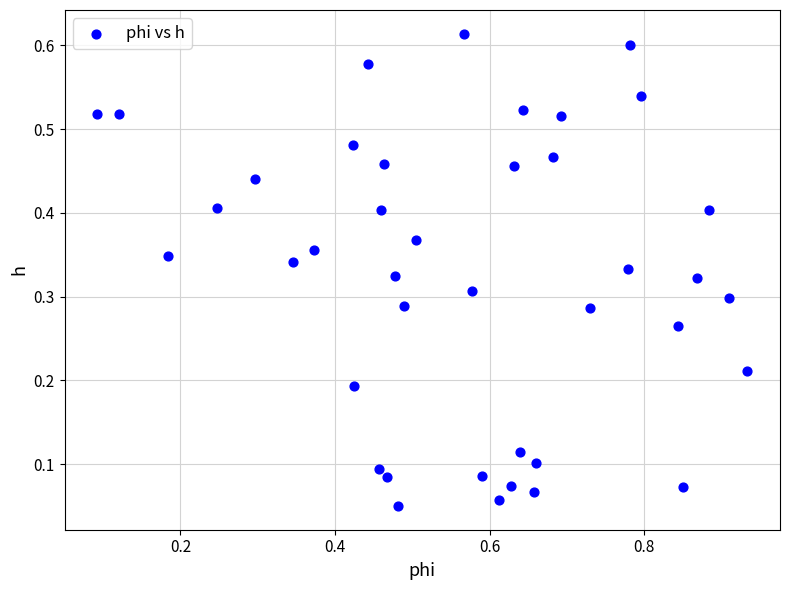

What is the range of X values (max minus min)?

0.8